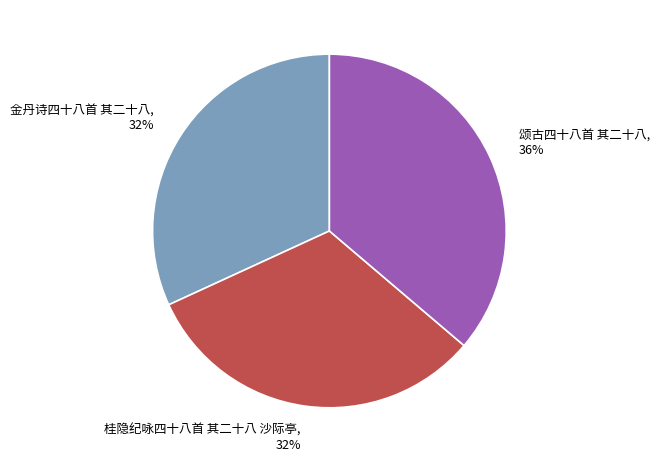

To the nearest percent, what is the combined percentage of 颂古四十八首 其二十八 and 金丹诗四十八首 其二十八?

68%